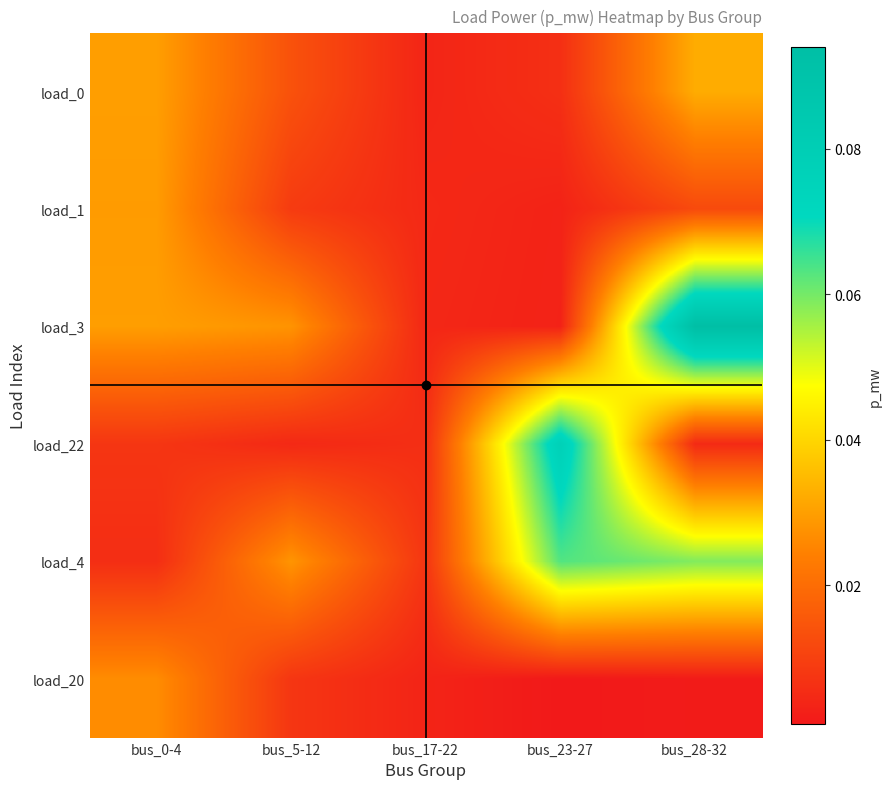

Which series has the largest range (max minus min)?

load_3